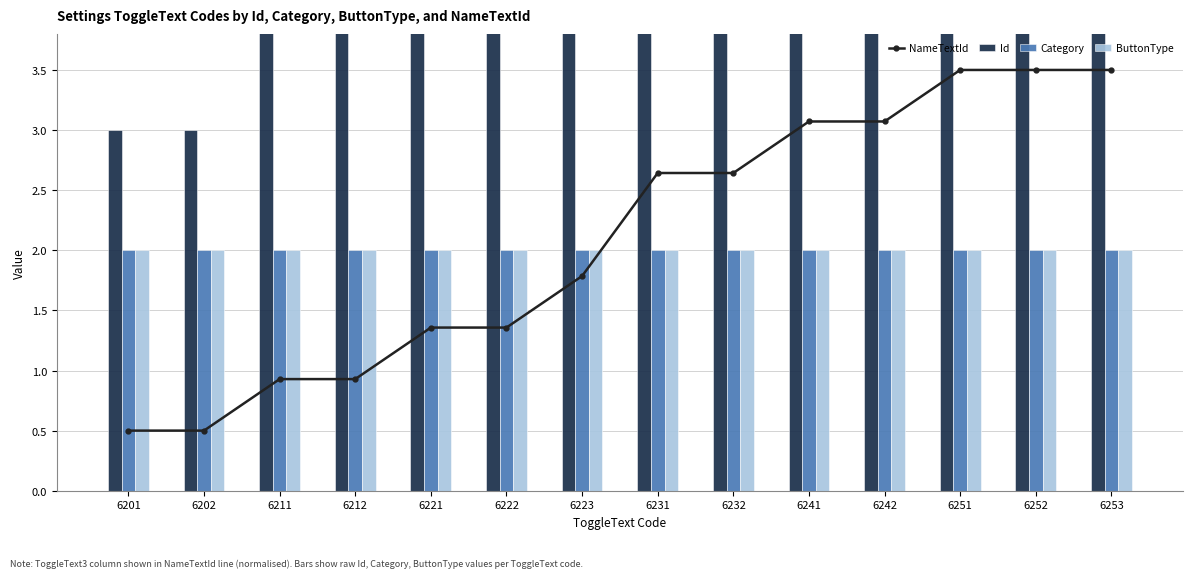

Rank the categories by NameTextId value from lowest to highest.

6201, 6202, 6211, 6212, 6221, 6222, 6223, 6231, 6232, 6241, 6242, 6251, 6252, 6253